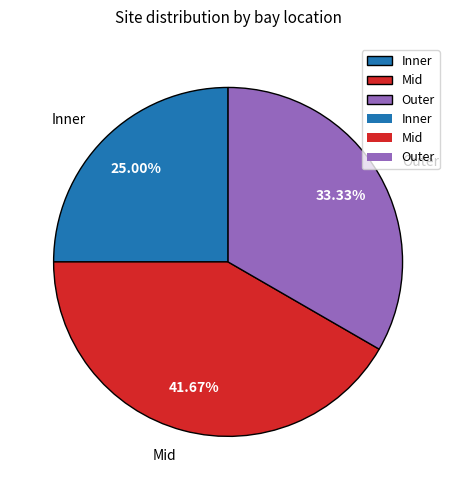

To the nearest percent, what is the combined percentage of Mid and Outer?

75%